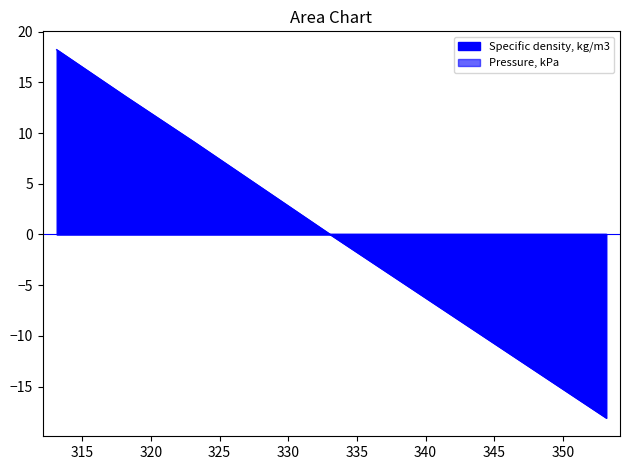

What is the difference between the values at 343.15 and 323.15?

18.2